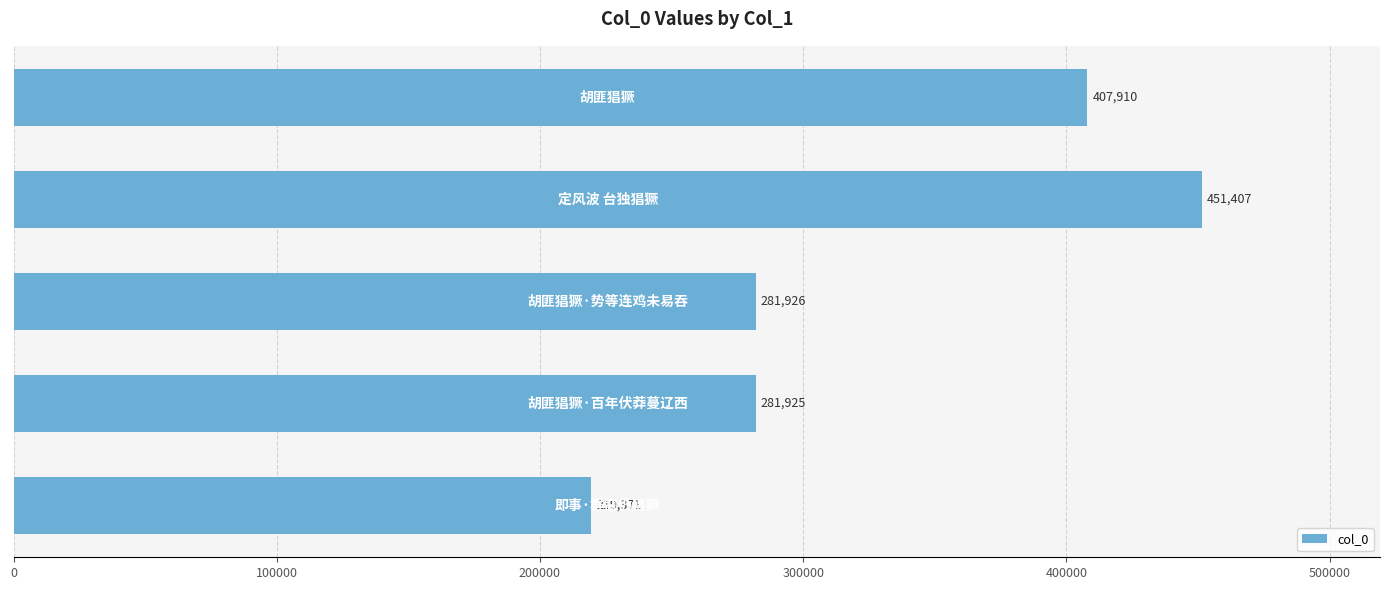

Reading bottom to top, what are all the values shown in this chart?

219371	281925	281926	451407	407910